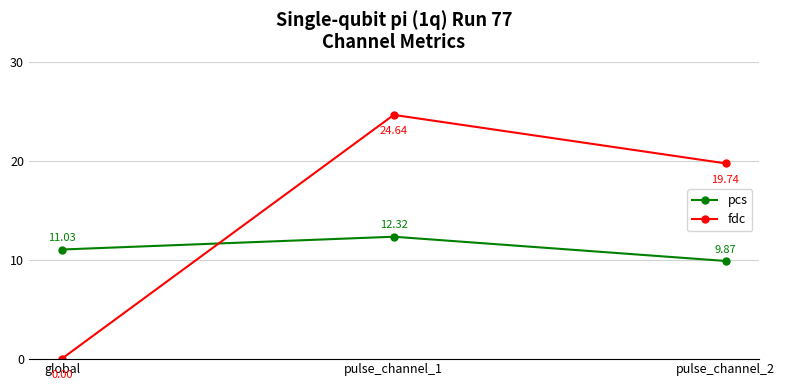

Reading left to right, what are all the values shown in this chart?

pcs: global=11.0	pulse_channel_1=12.3	pulse_channel_2=9.9
fdc: global=0.0	pulse_channel_1=24.6	pulse_channel_2=19.7